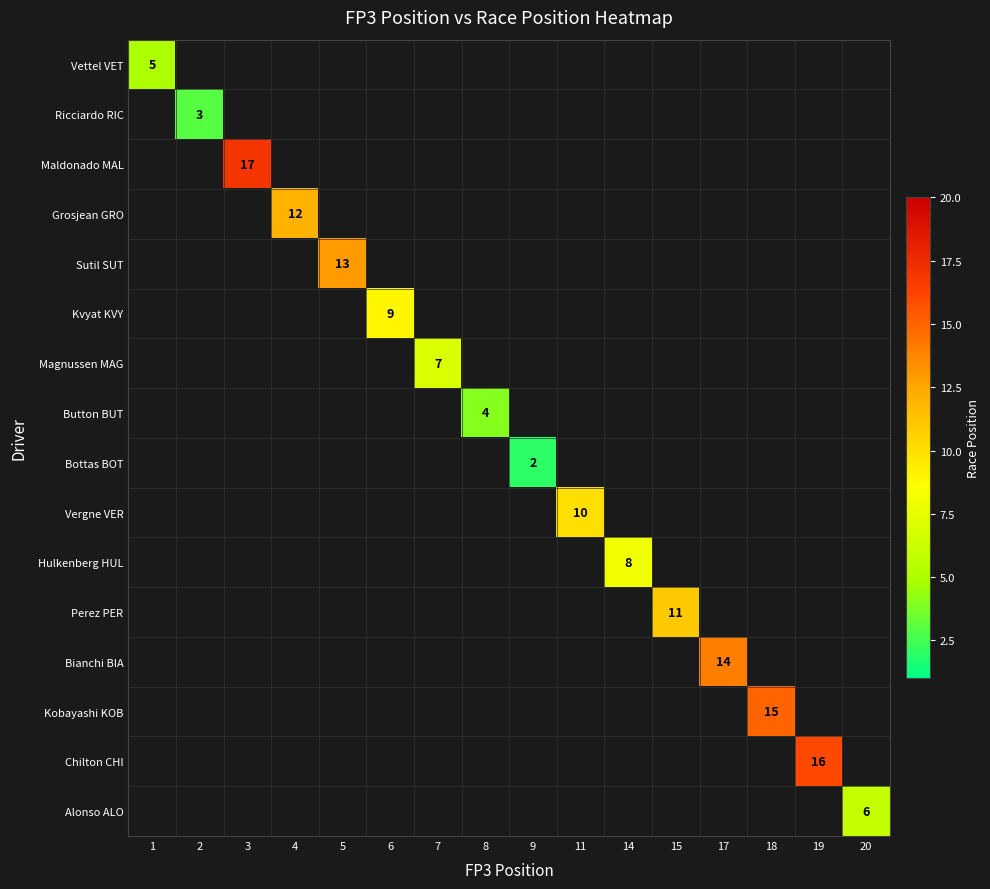

Is the value of Magnussen MAG at 7 greater than the value of Button BUT at 7?

No